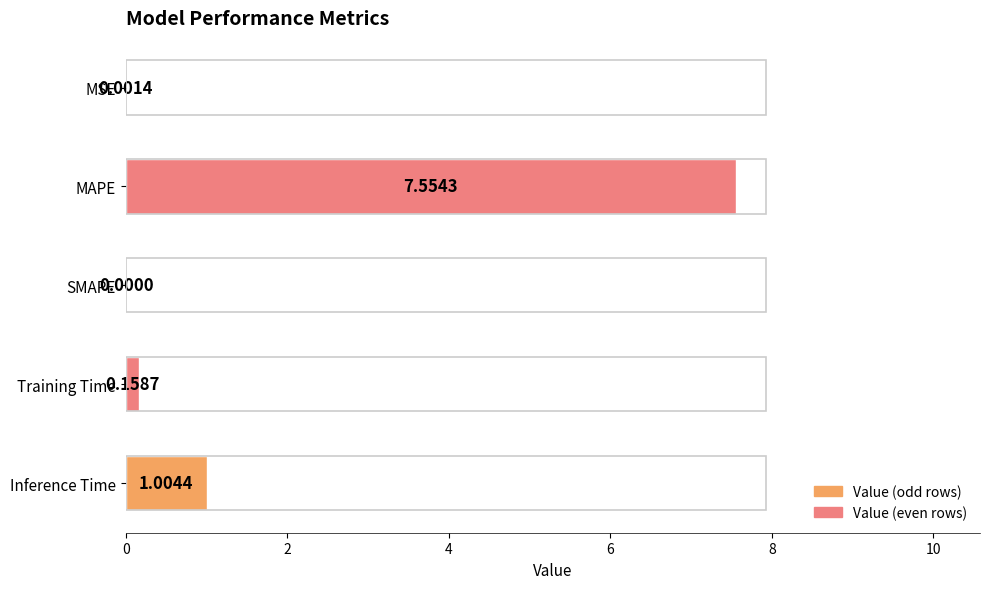

Where is the data nearest to the value 3?

Inference Time